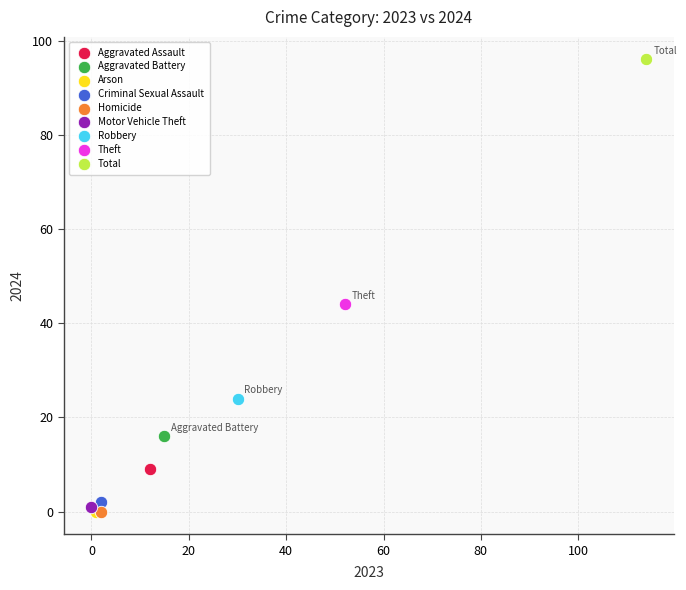

What are all the series names shown in the legend?

Aggravated Assault, Aggravated Battery, Arson, Criminal Sexual Assault, Homicide, Motor Vehicle Theft, Robbery, Theft, Total